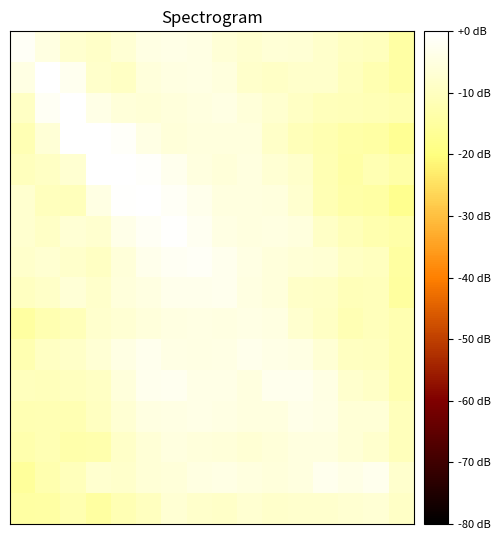

Count the number of categories in the chart.

16